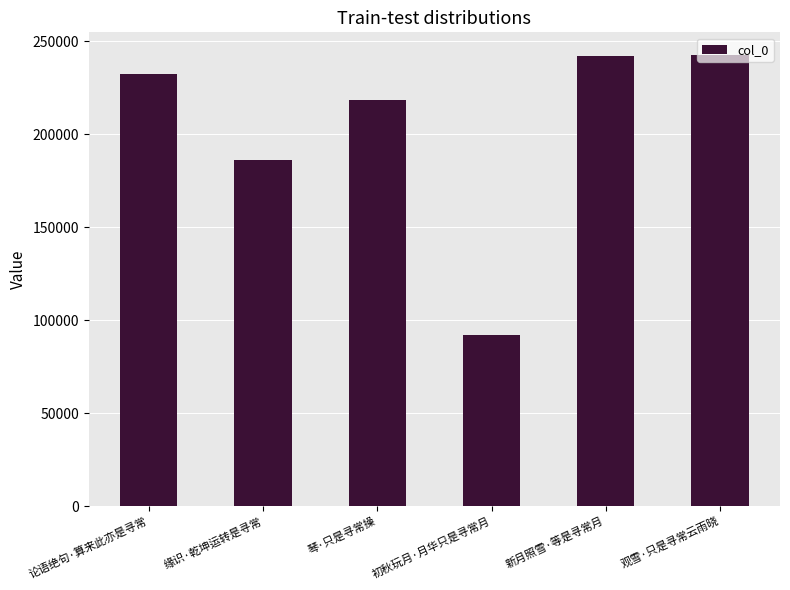

What is the ratio of the value at 缘识·乾坤运转是寻常 to the value at 琴·只是寻常操?

0.9